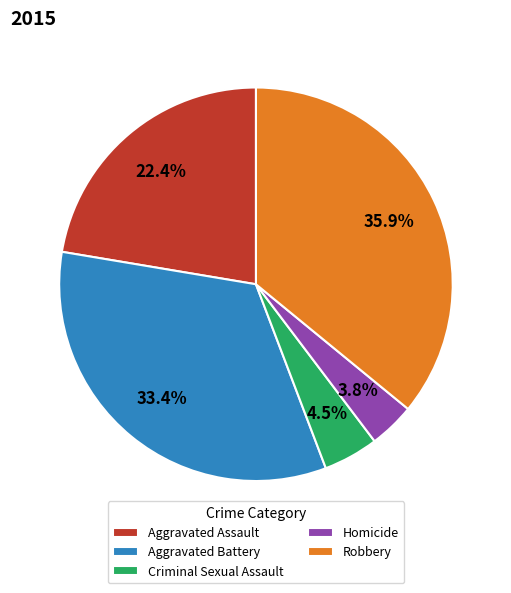

To the nearest percent, what percentage of the pie is Homicide?

4%